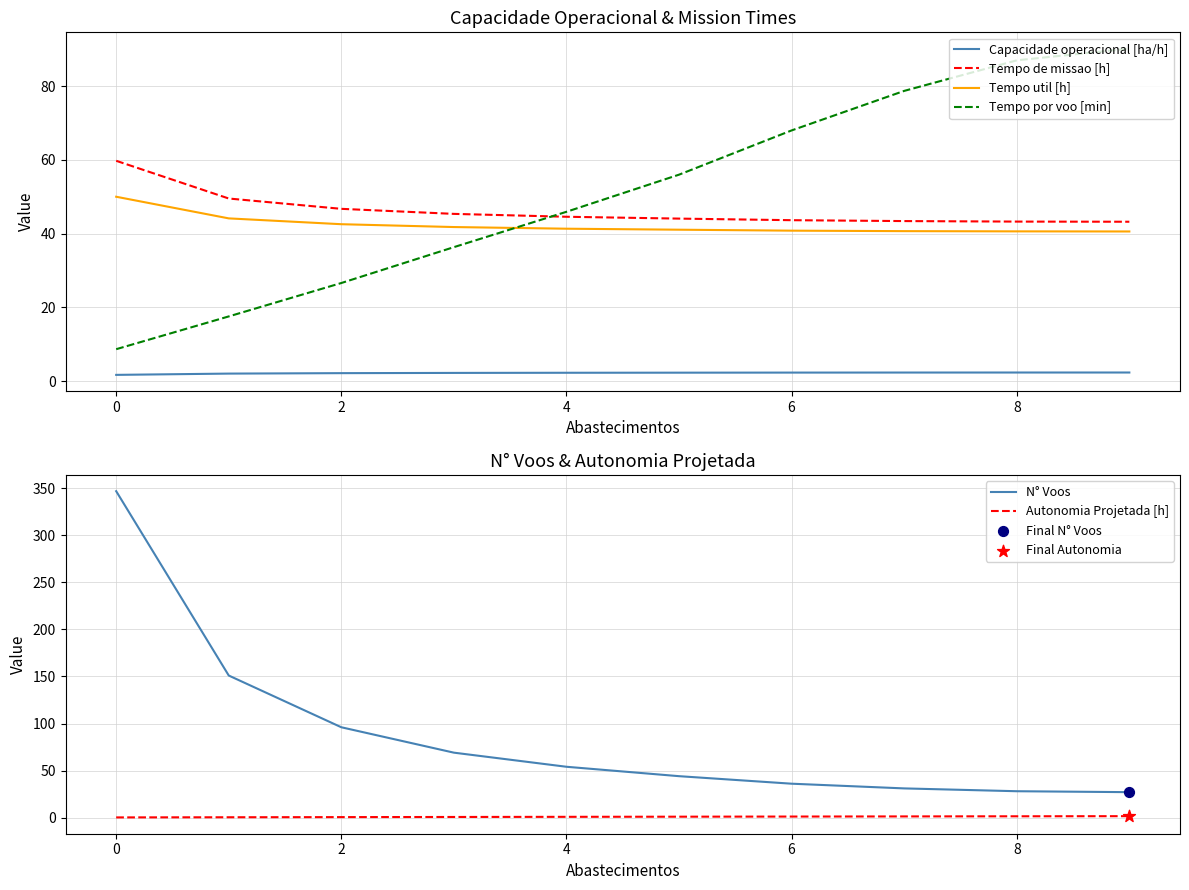

At how many categories does at least one series exceed 72?

6